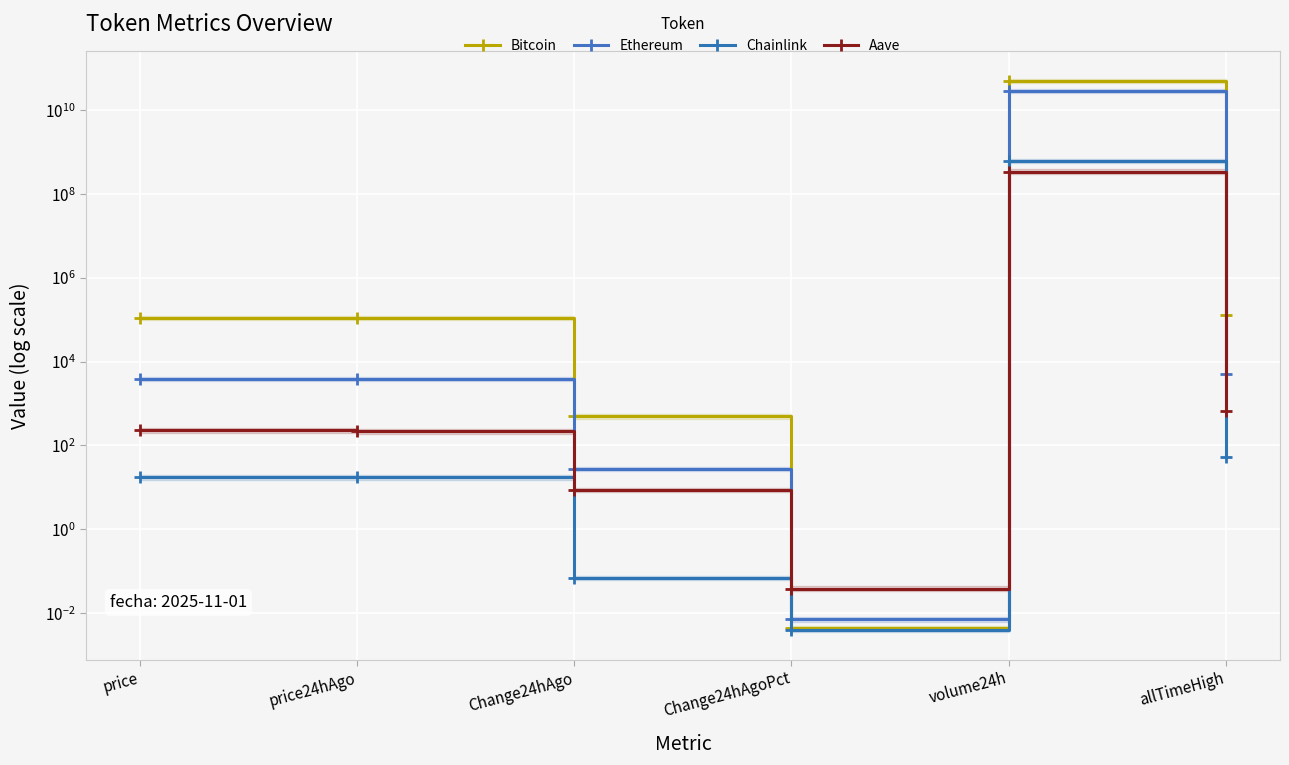

At which category does Ethereum reach its first local peak?

volume24h